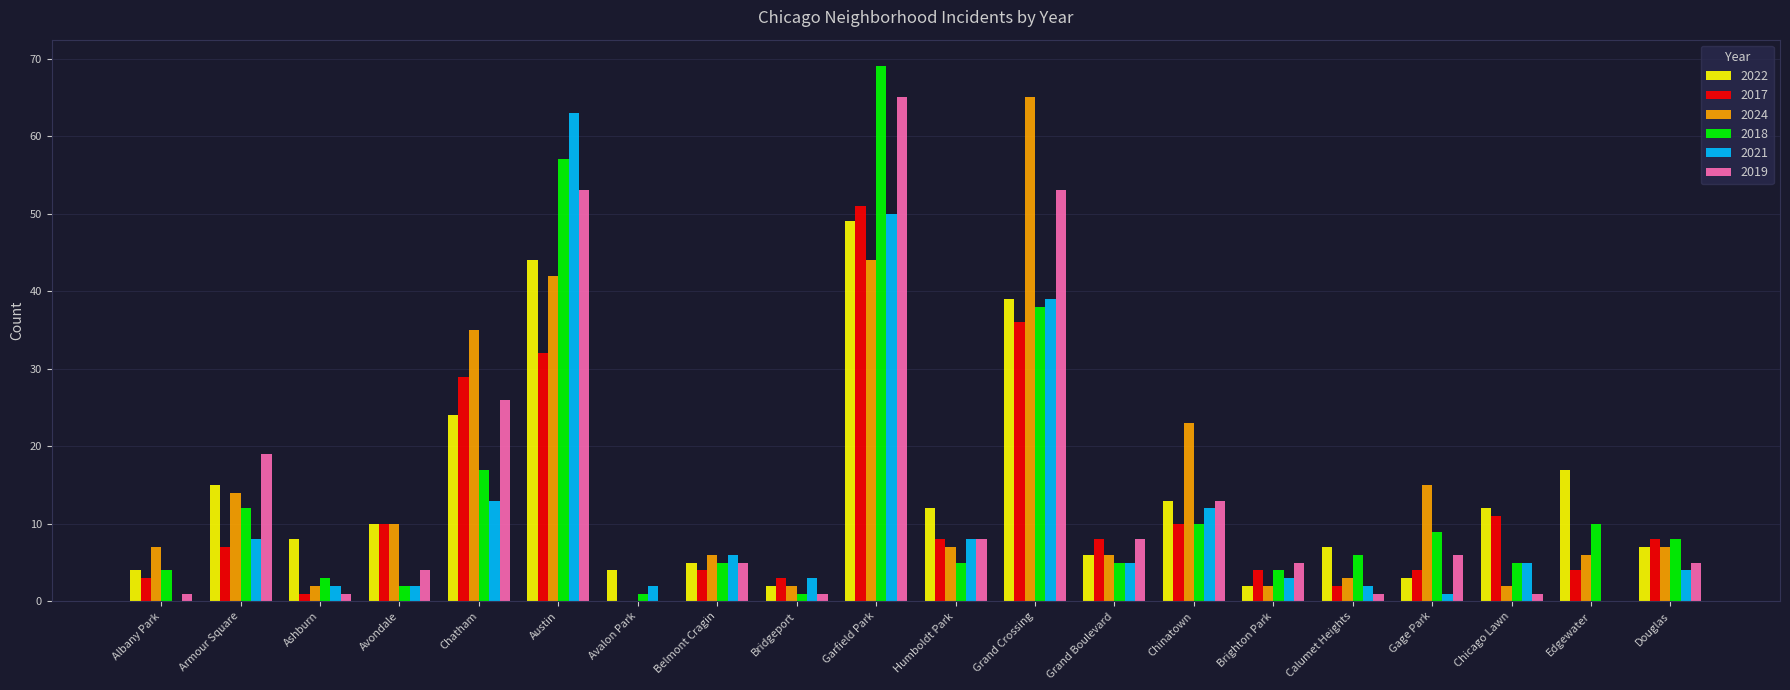

How many data points does each series have?

20